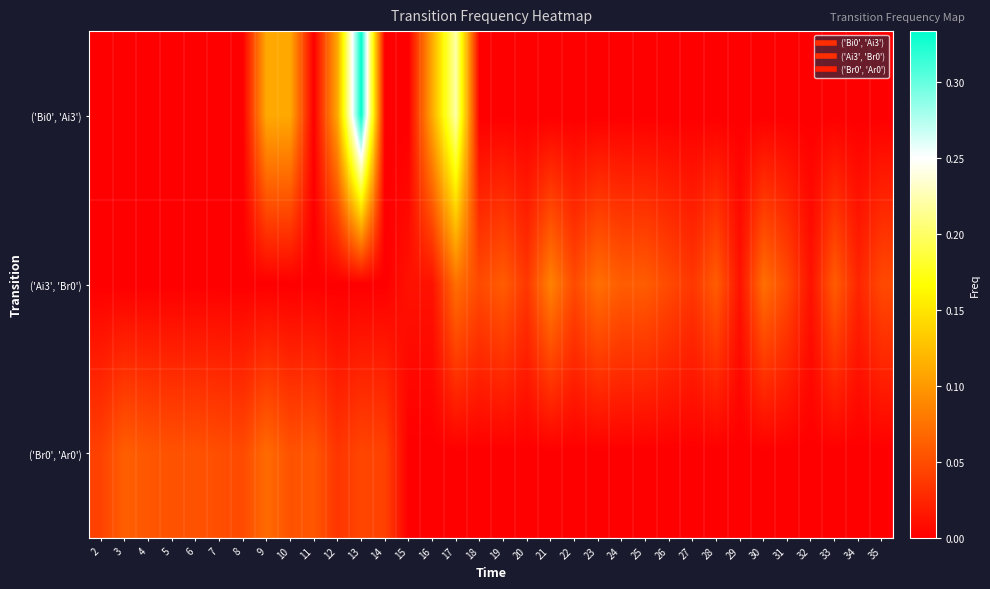

How many categories are shown in the chart?

34